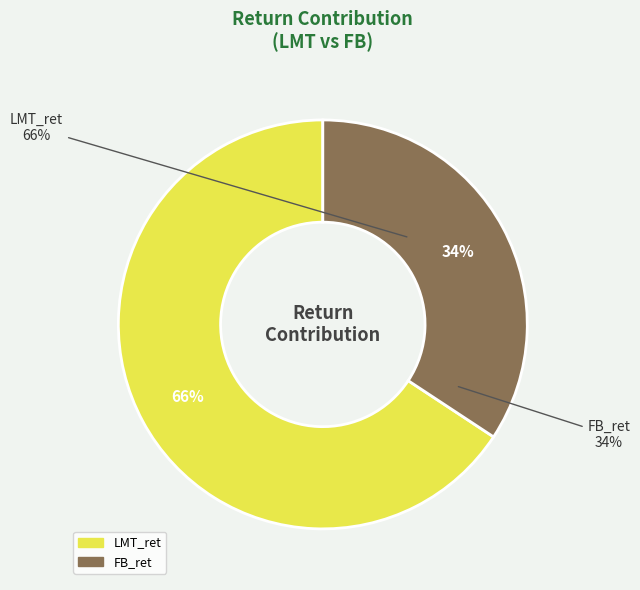

The LMT_ret slice represents 66% of the pie. True or false?

True